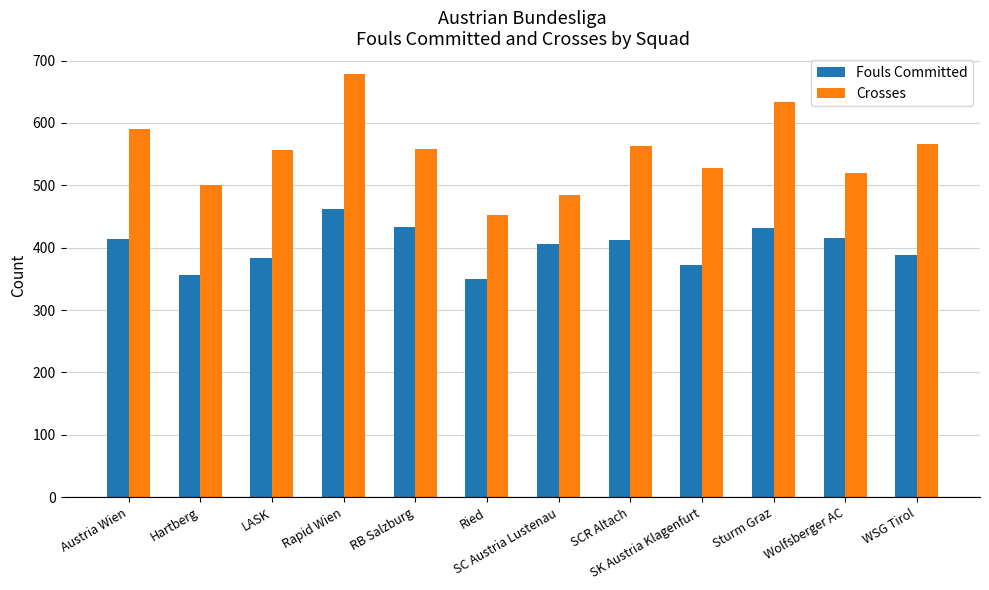

Read the Crosses value at Rapid Wien, to the nearest 10.

680